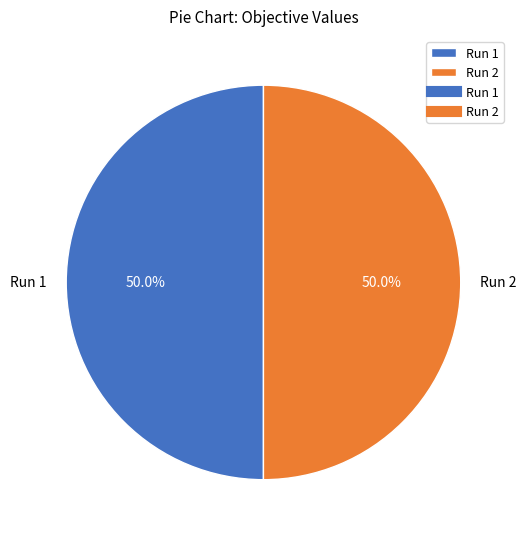

True or false: Run 1 accounts for 59% of the total.

False